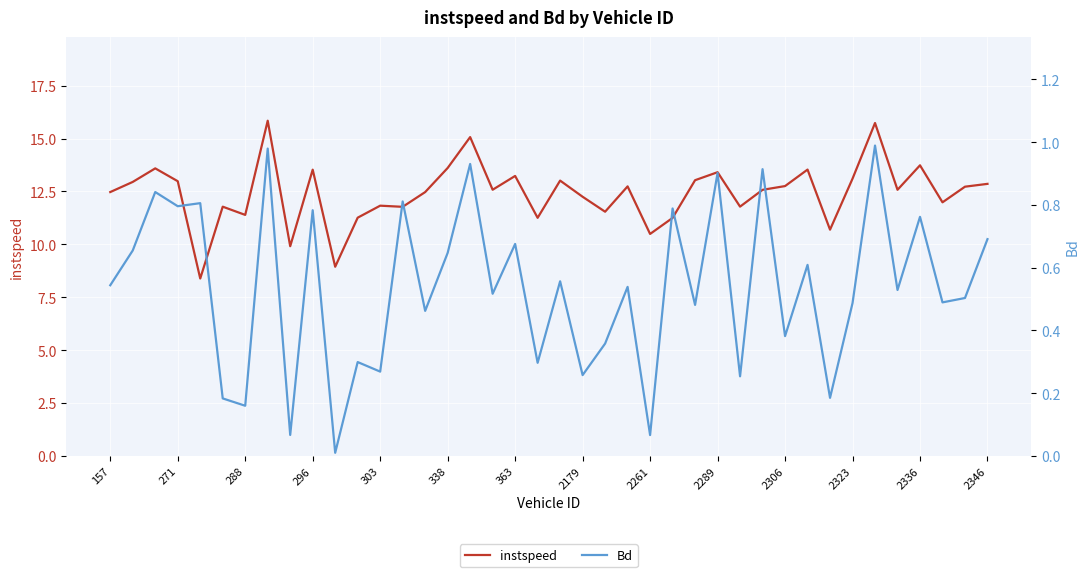

True or false: instspeed has a value of 8.7 at 2323.

False